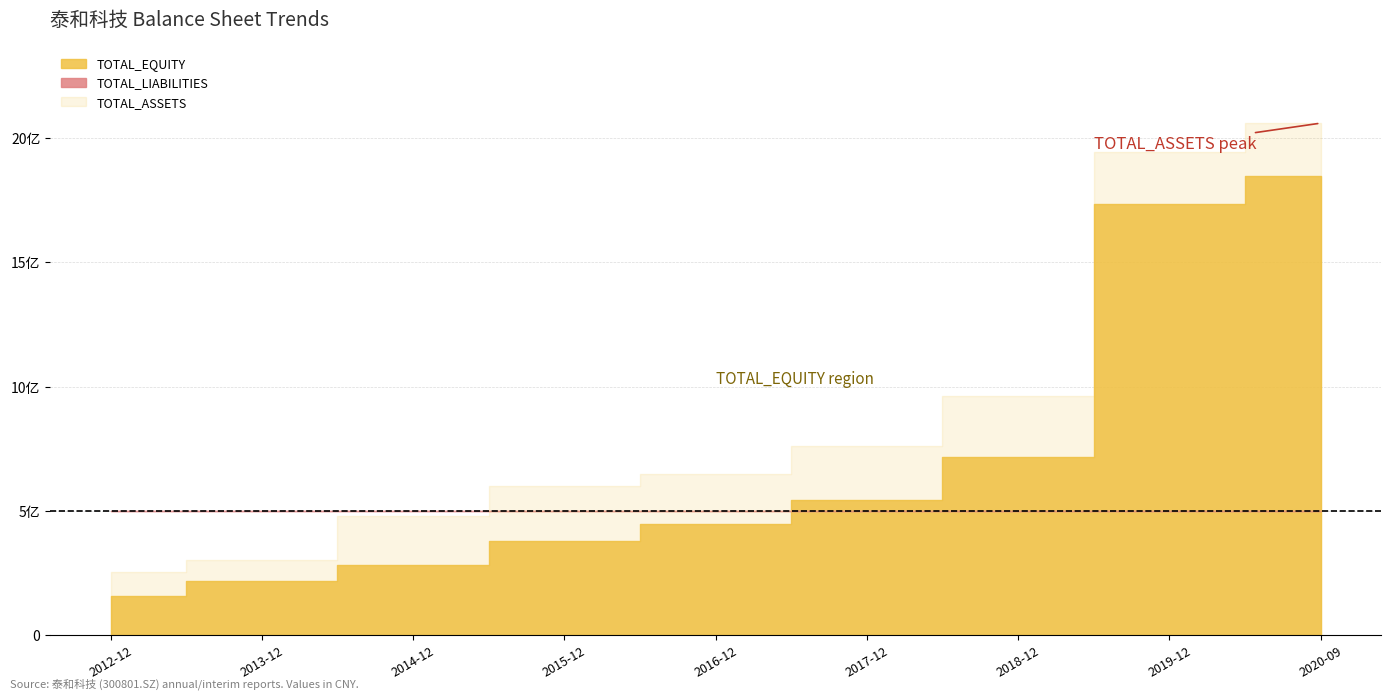

Which series has the largest range (max minus min)?

TOTAL_ASSETS